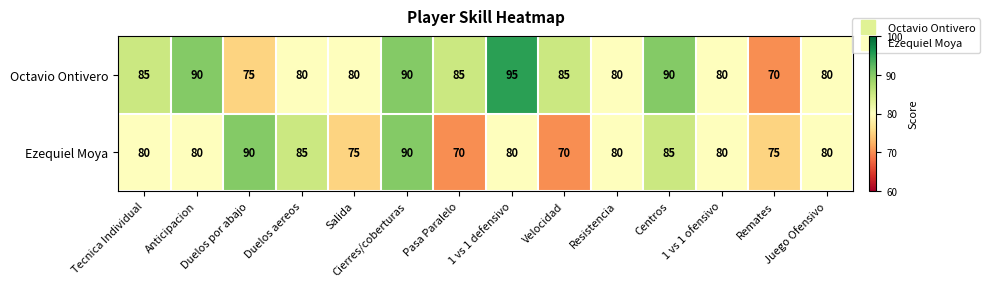

At how many categories does at least one series exceed 76?

13